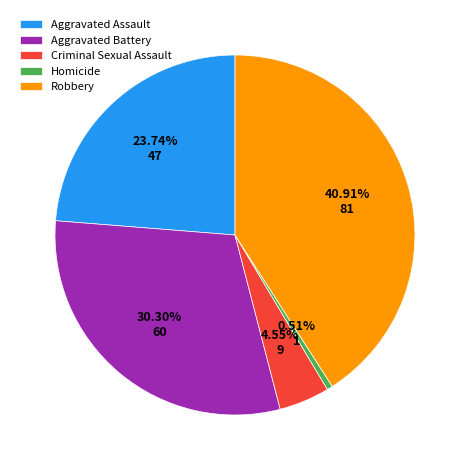

How many segments does this pie chart have?

5